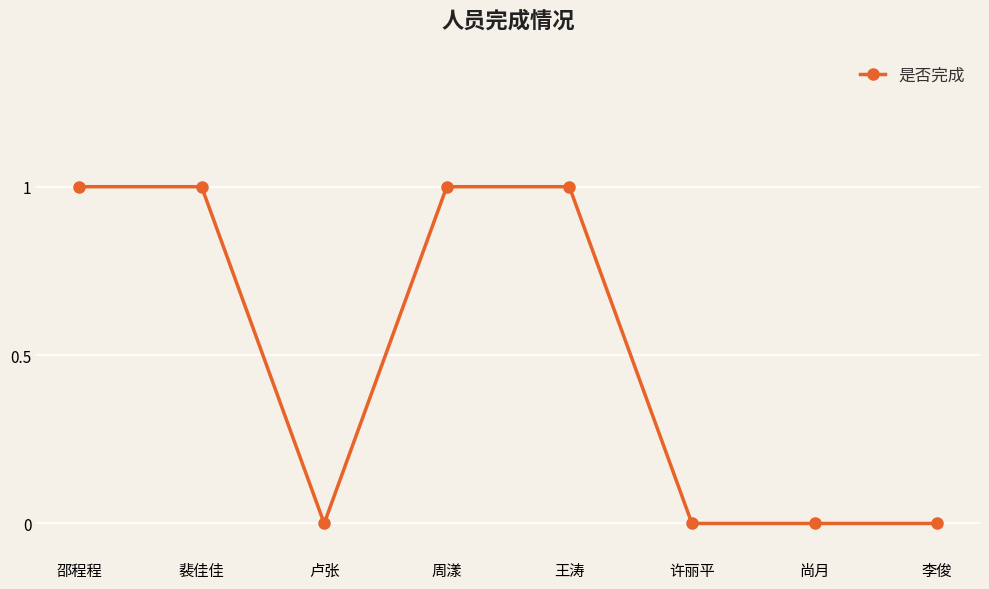

What is the sum of all values?

4